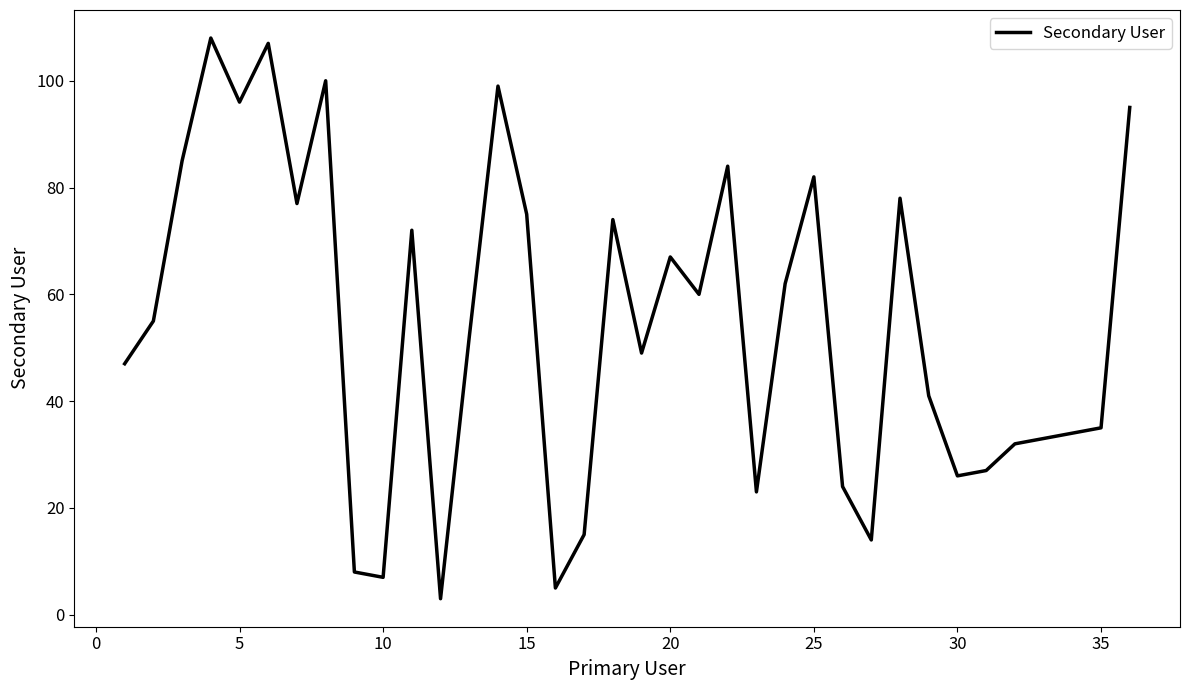

What is the difference between the maximum and minimum values?

105